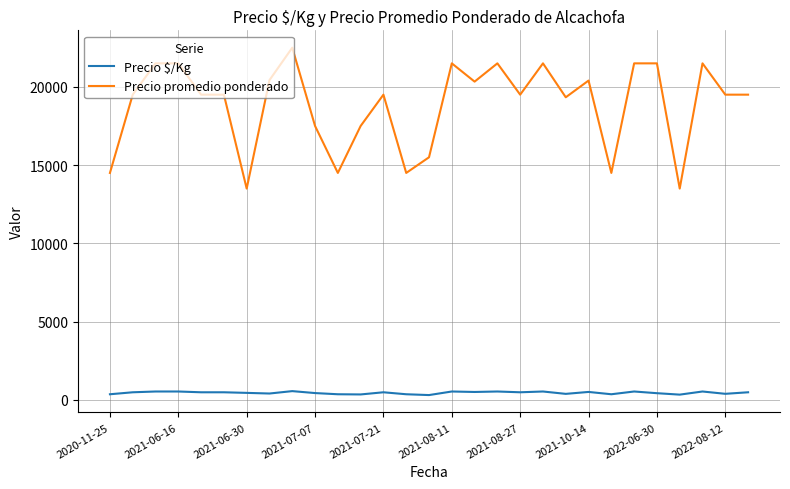

What is the highest value of the Precio $/Kg series?

562